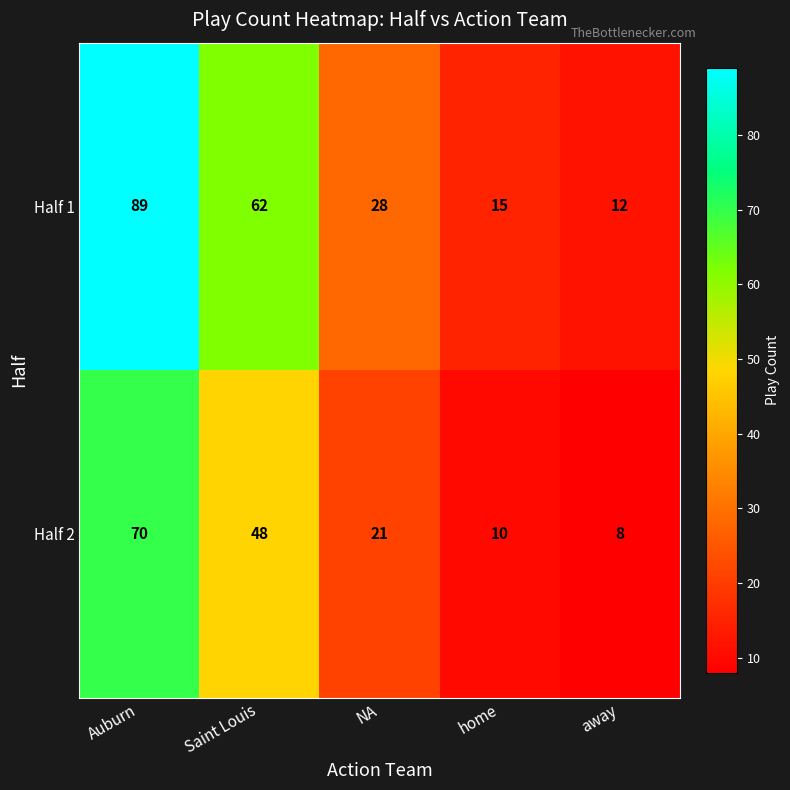

Where is Half 2 nearest to the value 39?

Saint Louis